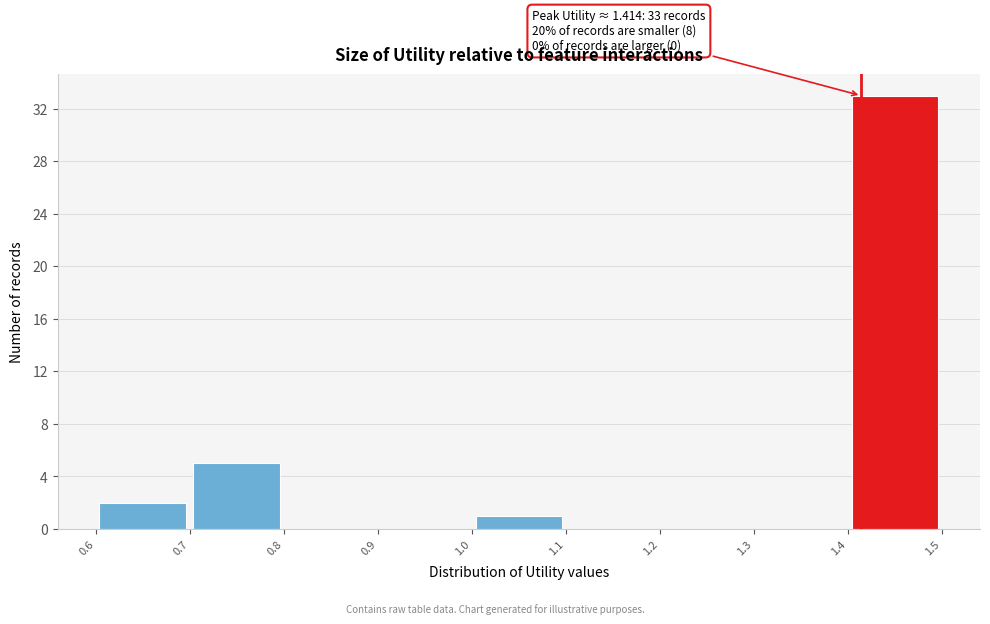

Which range on the x-axis has the tallest bar?

1.4 to 1.5